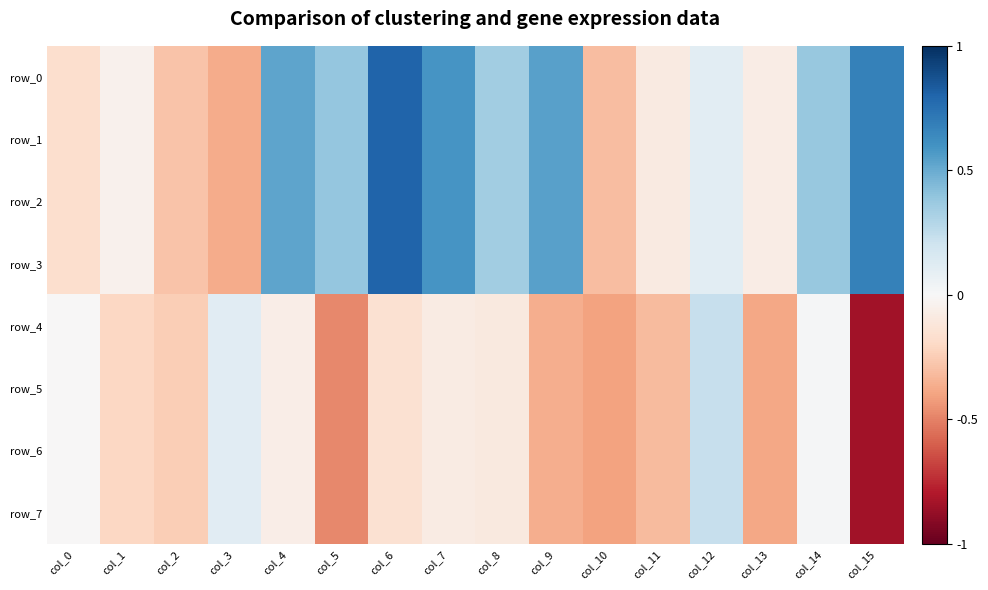

List the series in order of their peak value, highest first.

row_0, row_1, row_2, row_3, row_4, row_5, row_6, row_7